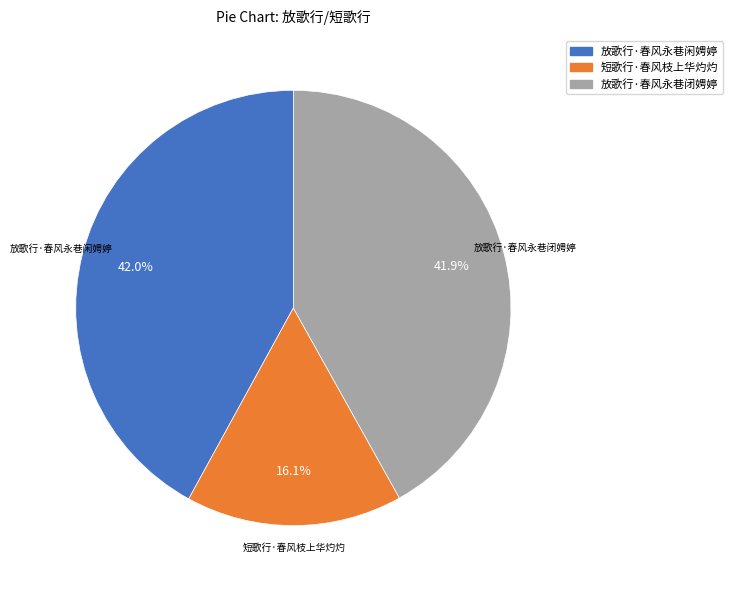

True or false: 放歌行·春风永巷闲娉婷 accounts for 31% of the total.

False